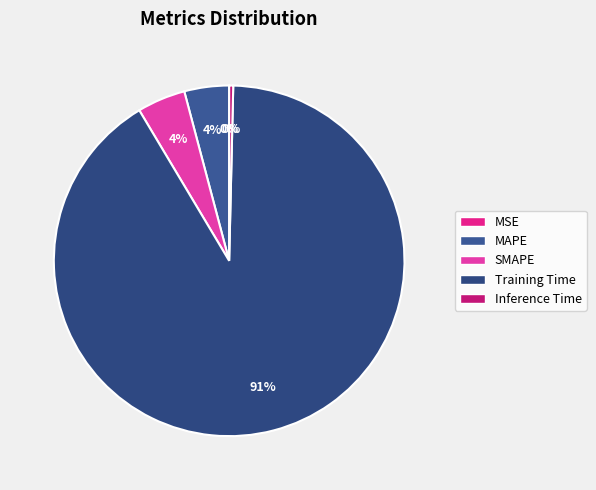

Count the number of slices in the pie.

5